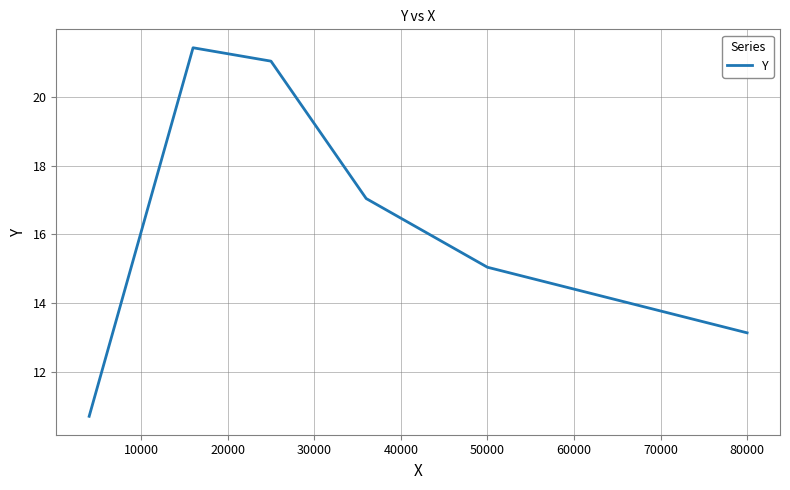

What is the average value?

16.4